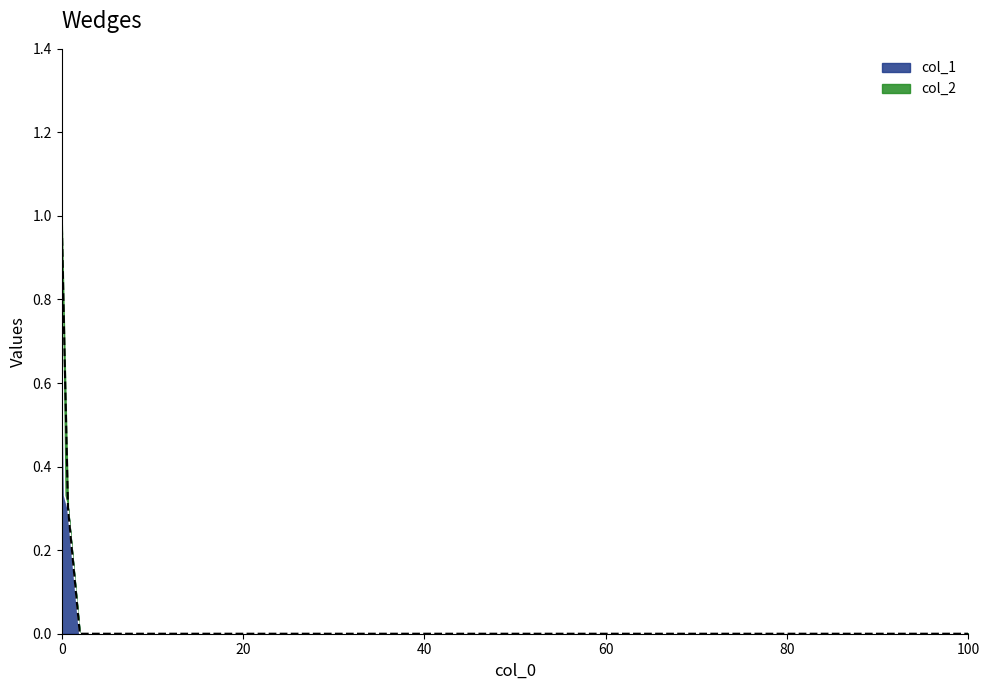

What is the difference between the maximum and minimum values in the col_1 series?

0.9